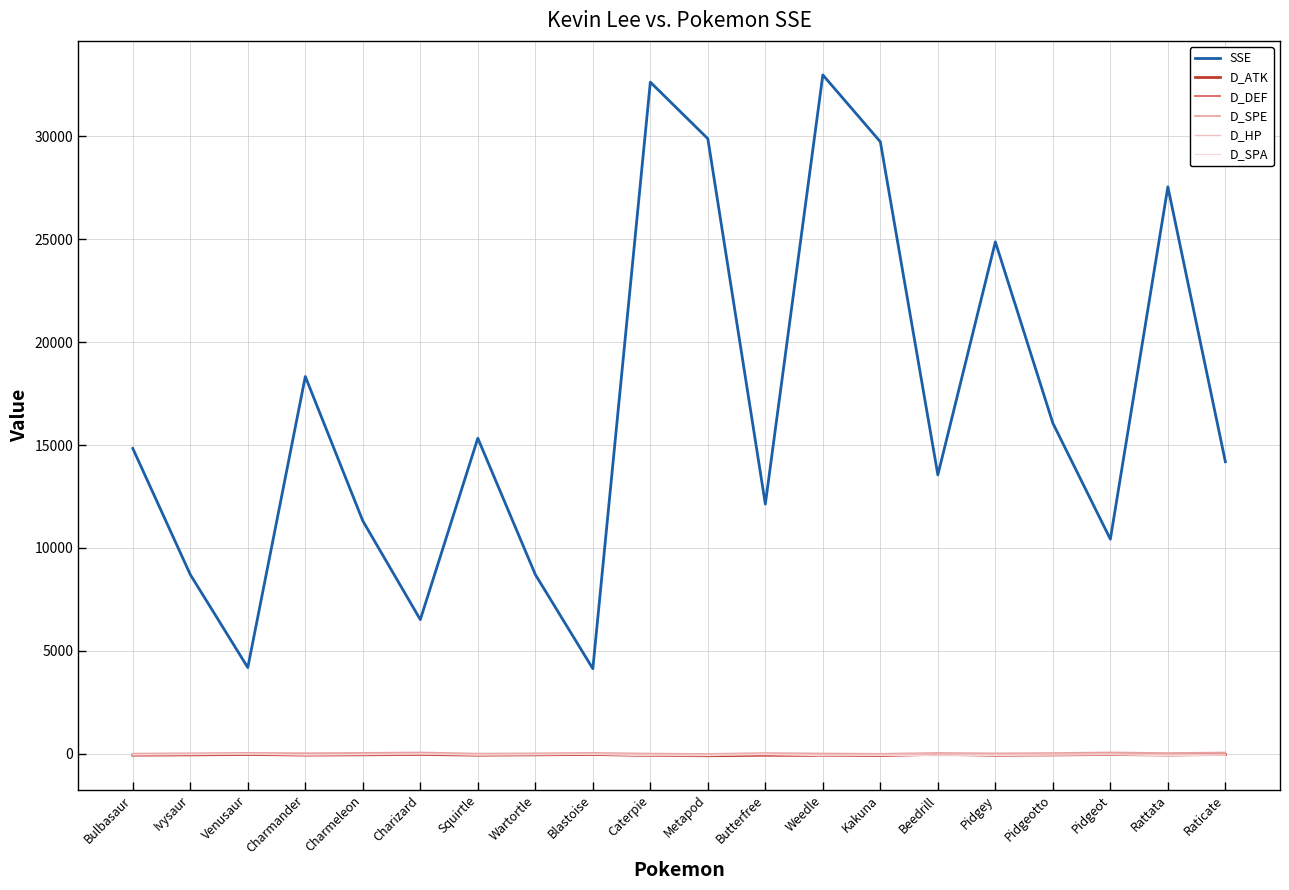

Does the chart have visible grid lines?

Yes